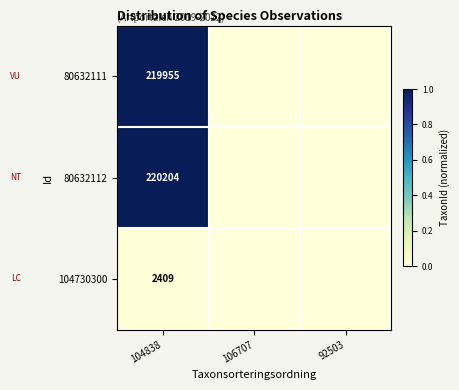

The 80632112 series shows 1.4 at 104838. True or false?

False